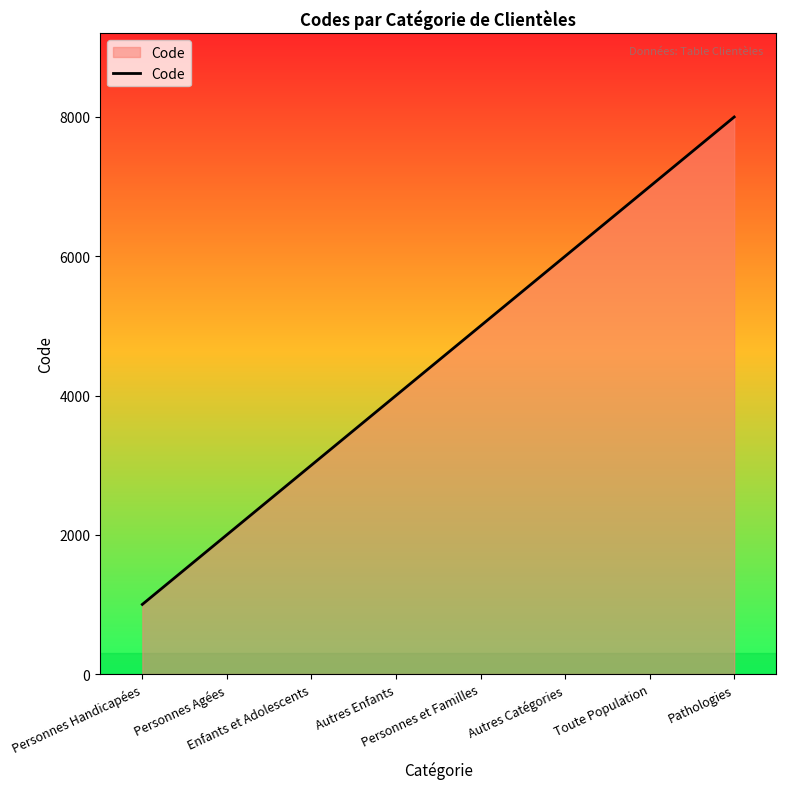

Rank the categories by value from highest to lowest.

Pathologies, Toute Population, Autres Catégories, Personnes et Familles, Autres Enfants, Enfants et Adolescents, Personnes Agées, Personnes Handicapées